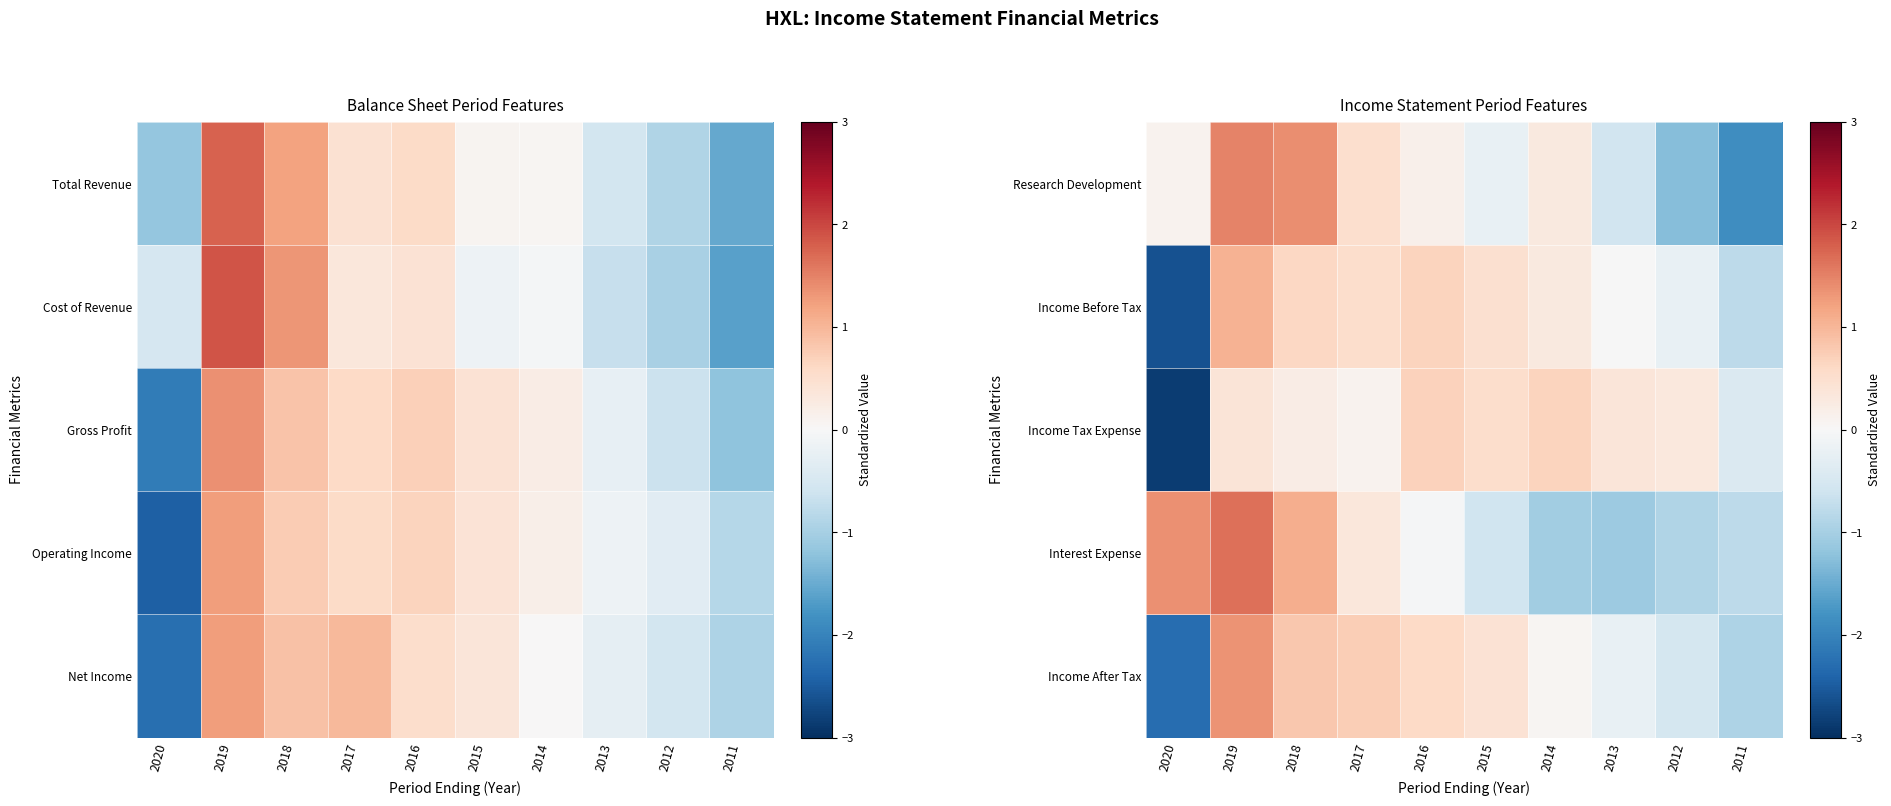

Count the number of categories in the chart.

10